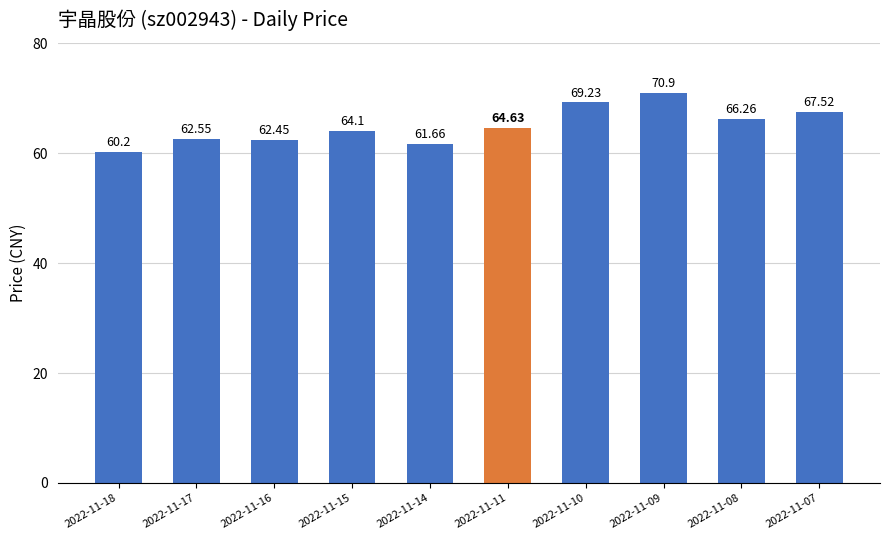

Which label corresponds to the largest value in the chart?

2022-11-09